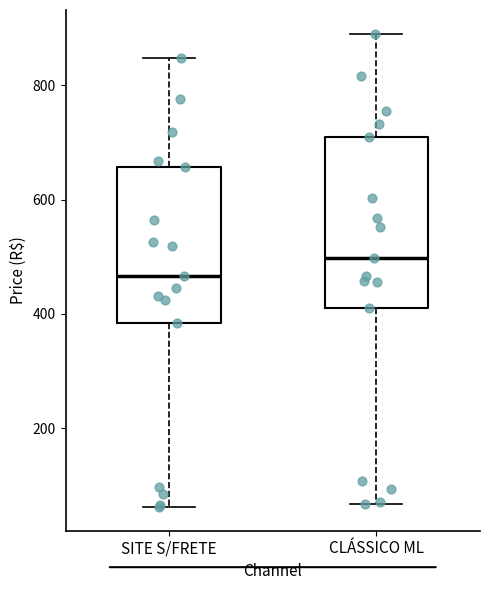

Reading left to right, transcribe this box plot: for each box, give where its median line is, the range the box spans, and where its two whiskers end, as read against the y-axis. The values are not printed on the chart, so give them approximately, as read against the axis.

SITE S/FRETE: median 460, box 380 to 660, whiskers 60 to 840
CLÁSSICO ML: median 500, box 420 to 720, whiskers 60 to 900